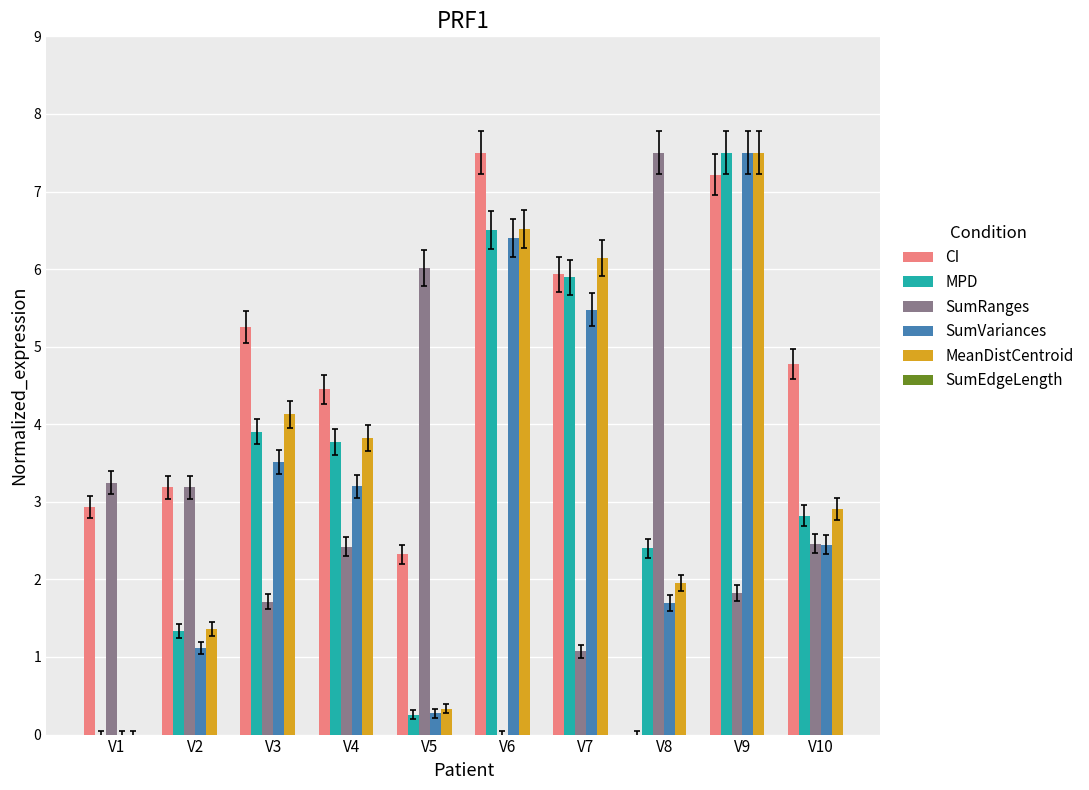

True or false: SumVariances has a value of 3.2 at V4.

True